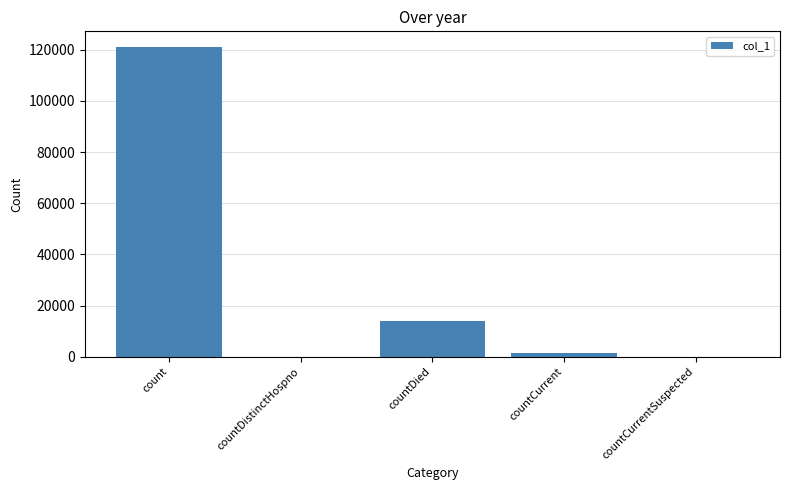

Where is the data nearest to the value 60568?

countDied